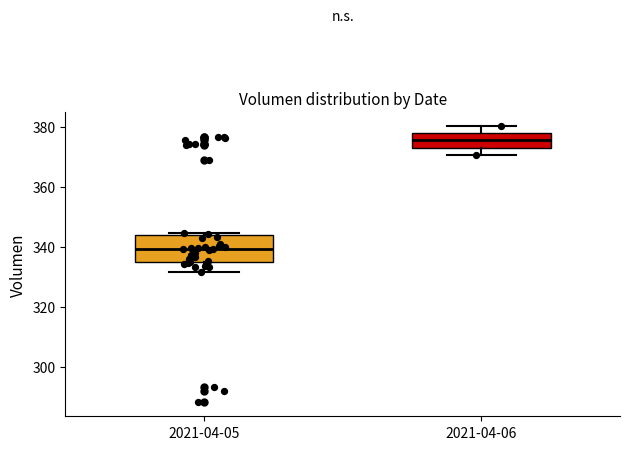

Where is the upper edge of the box for 2021-04-05 on the y-axis? The values are not printed on the chart, so give them approximately, as read against the axis.

344